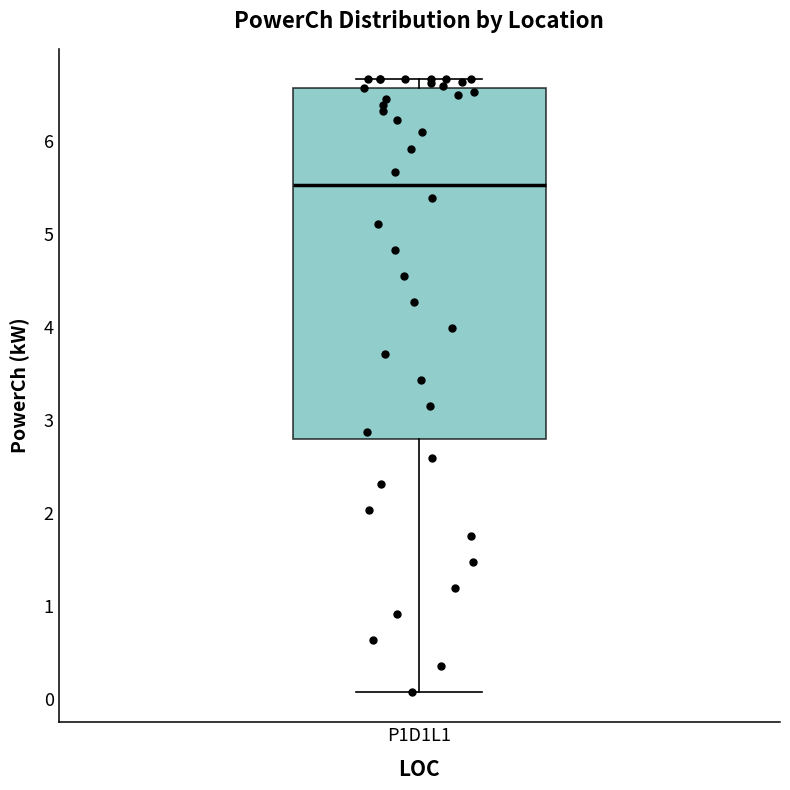

Transcribe this box plot: give where the median line is, the range the box spans, and where the two whiskers end, as read against the y-axis. The values are not printed on the chart, so give them approximately, as read against the axis.

median 5.5, box 2.8 to 6.6, whiskers 0.1 to 6.7